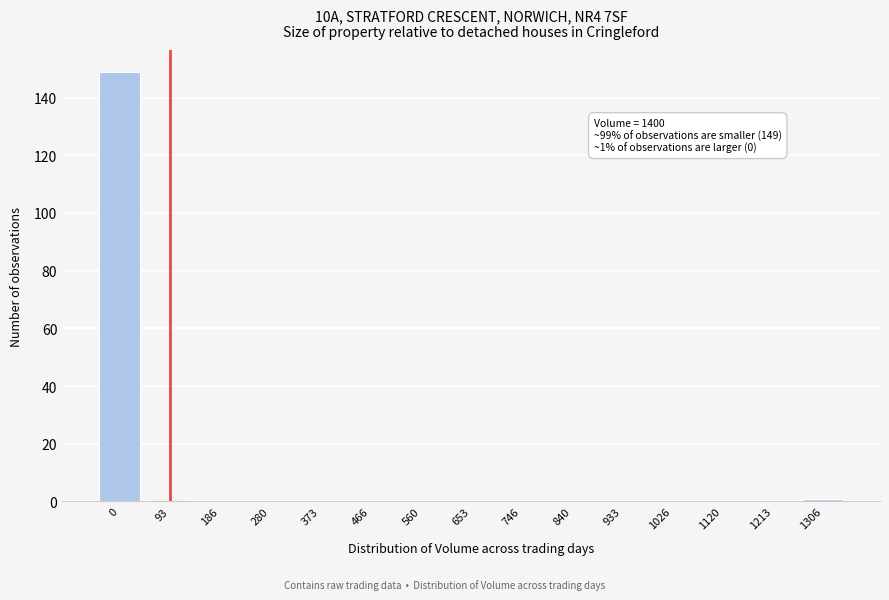

Reading right to left, transcribe all the data shown in this chart.

1306=1	1213=0	1120=0	1026=0	933=0	840=0	746=0	653=0	560=0	466=0	373=0	280=0	186=0	93=0	0=149